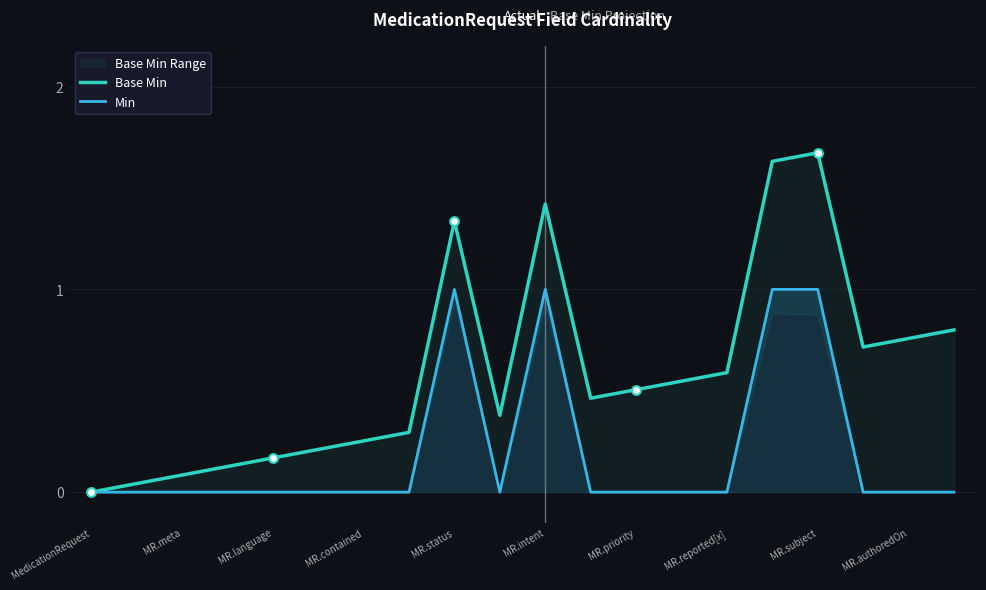

Which series has the widest spread of Y values?

Base Min